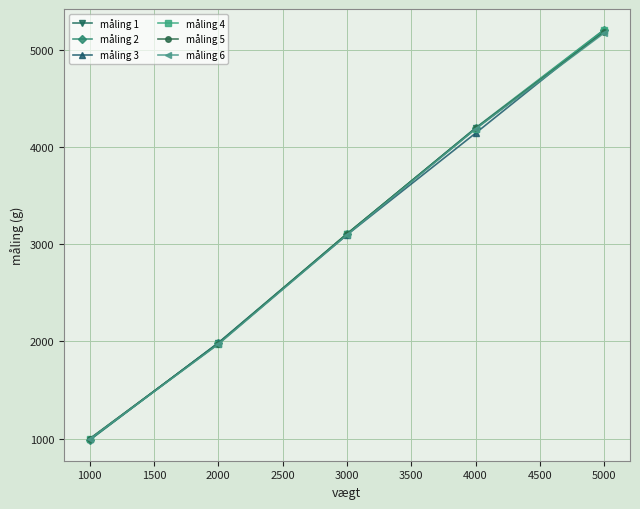

Count the number of data series in this chart.

6